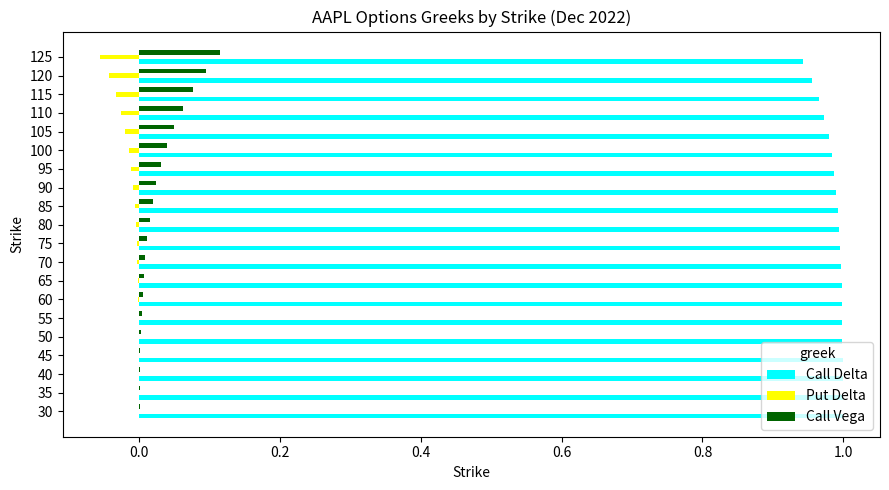

Is the value of Put Delta at 100 greater than the value of Call Vega at 90?

No